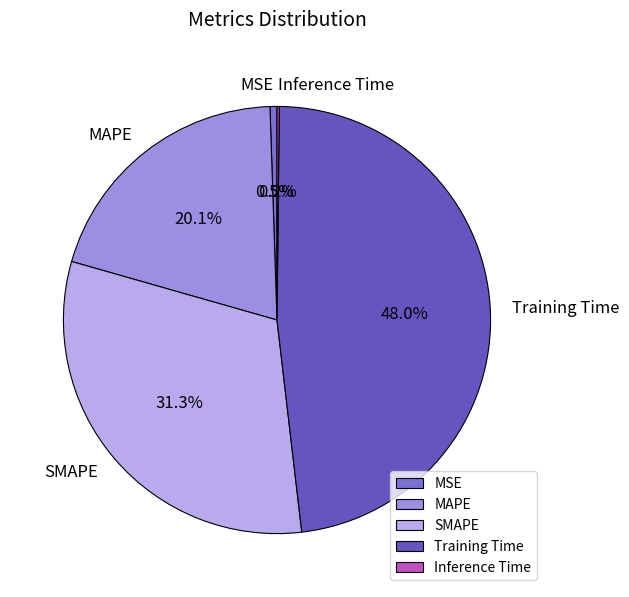

Does MAPE account for over 50% of the chart?

No